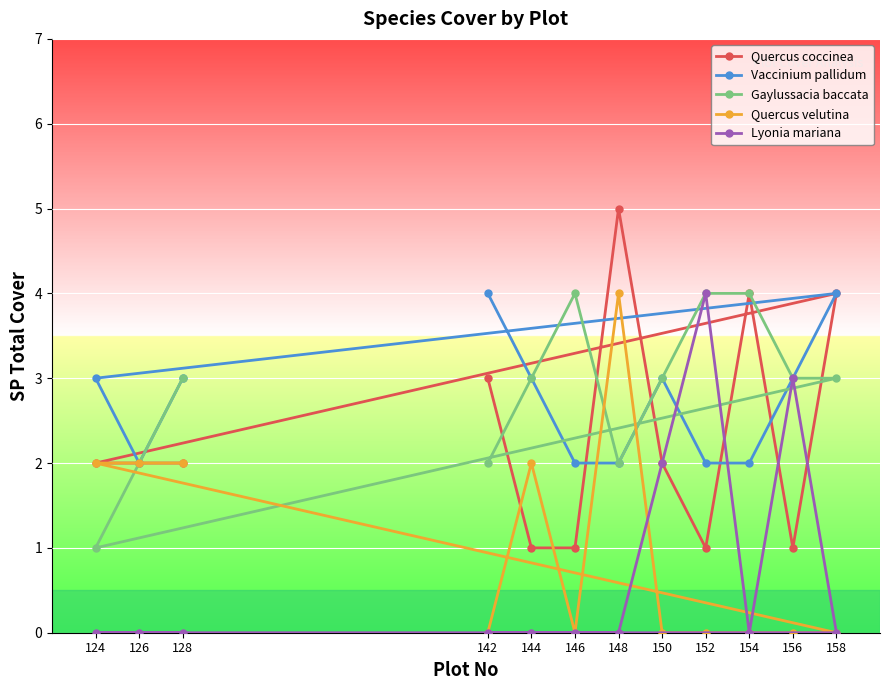

Which category has the highest value in the Vaccinium pallidum series?

142